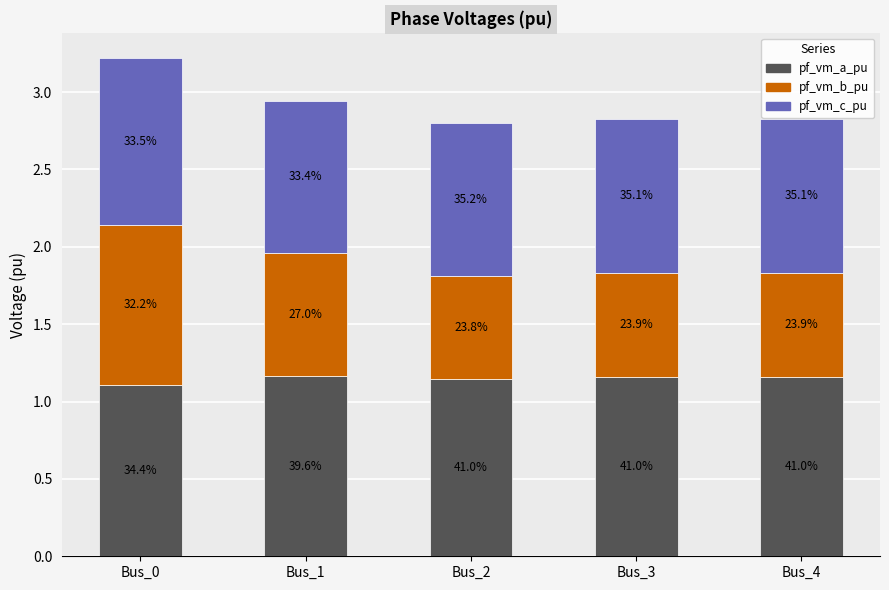

Which series changed the most between Bus_2 and Bus_4?

pf_vm_b_pu